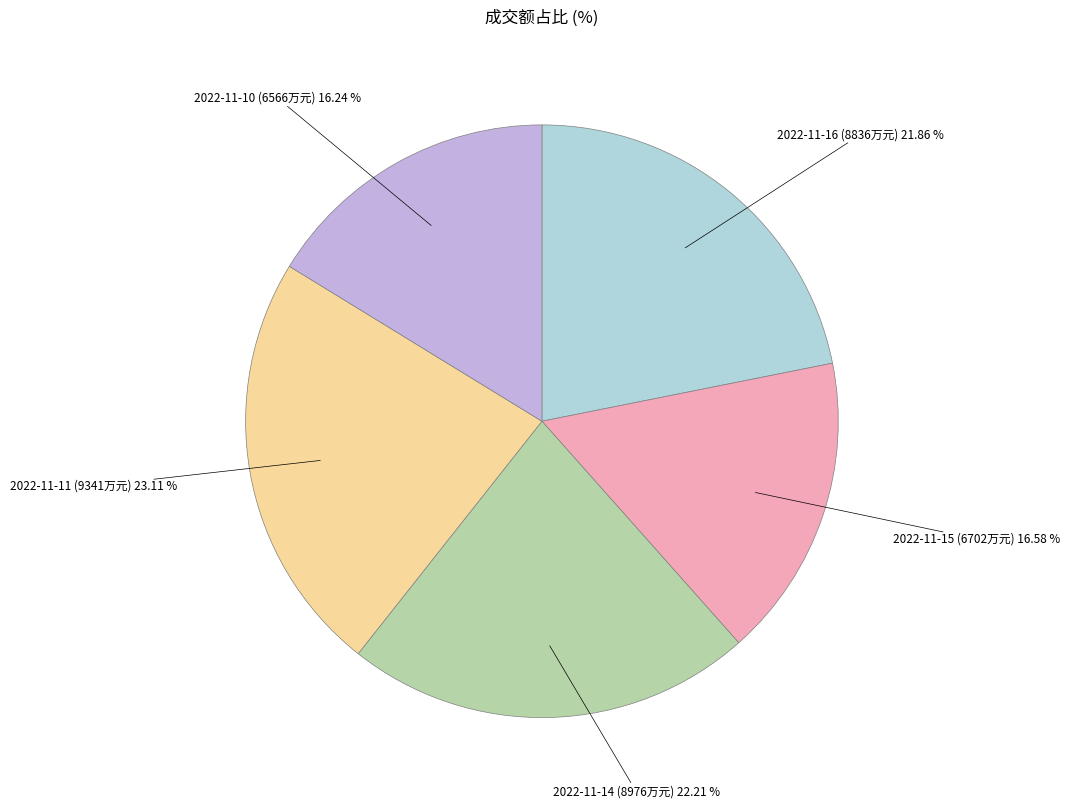

Is there any slice that represents more than half of the pie?

No